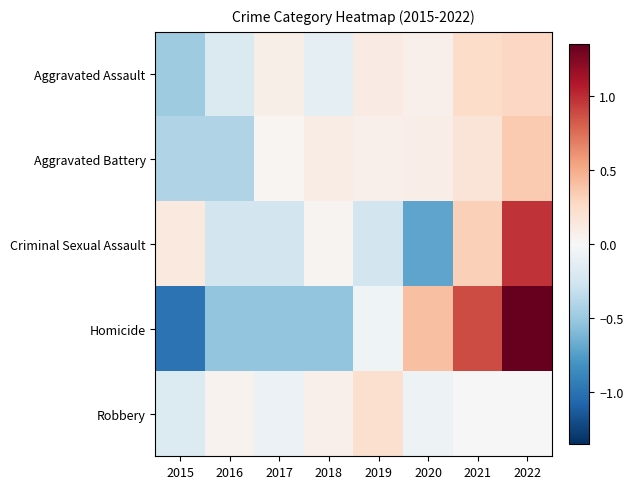

What is the difference between the highest and lowest values at 2019?

0.5